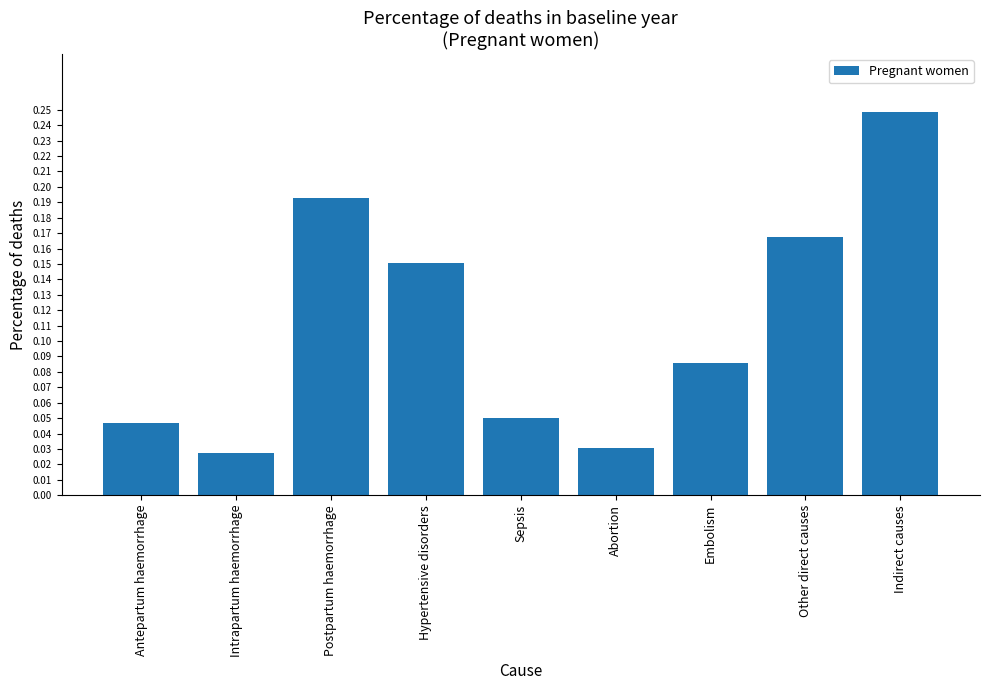

What position from the left is Antepartum haemorrhage?

1